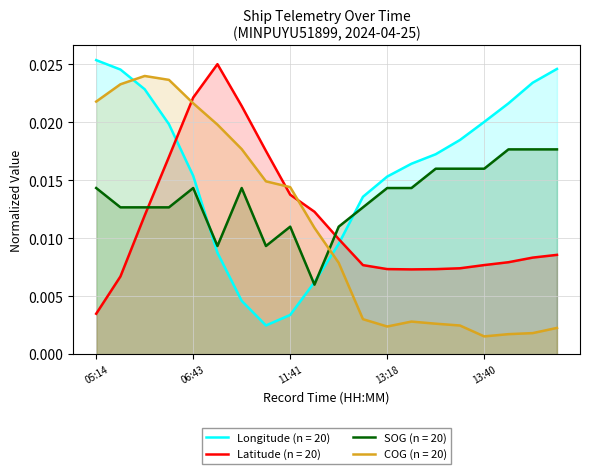

Count the Longitude values in the range 0 to 1.

20